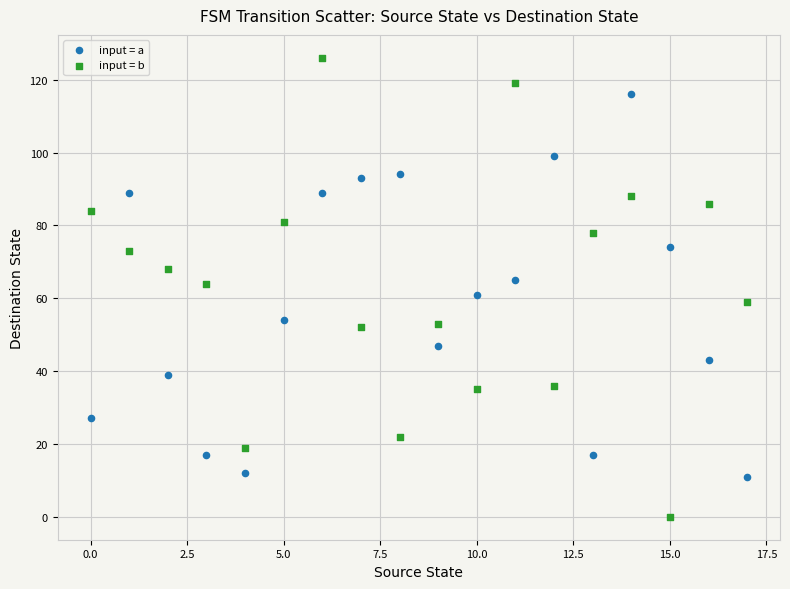

Which series has the widest spread of Y values?

input = b